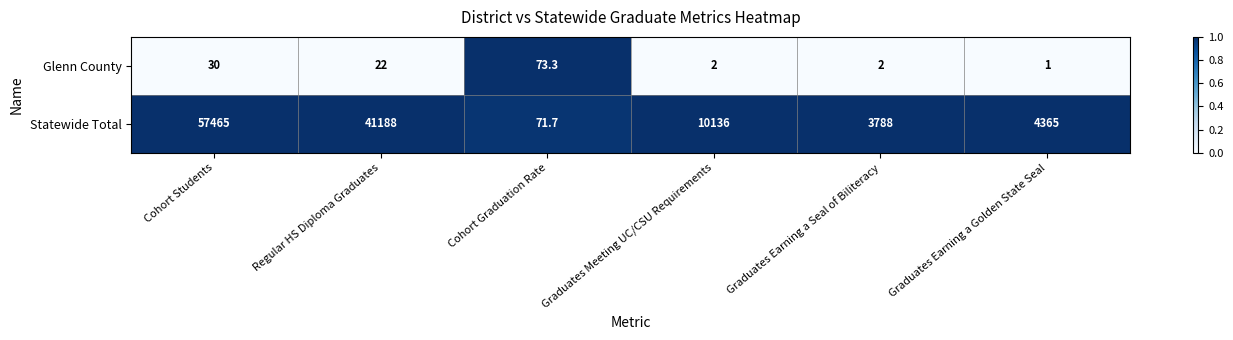

At which label does Statewide Total reach its peak?

Cohort Students